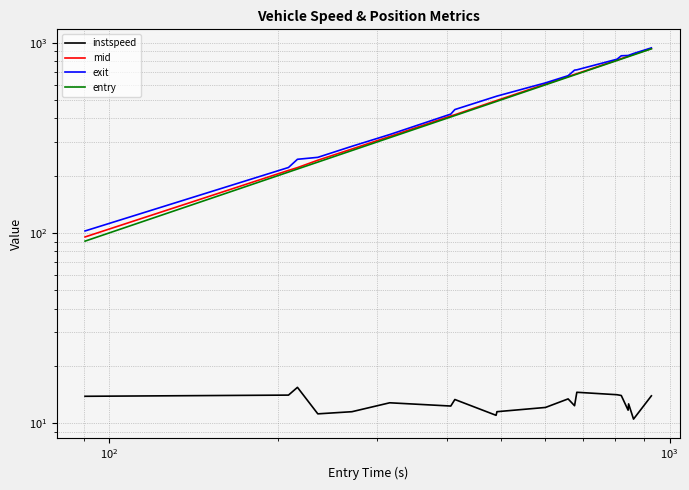

Is it true that instspeed equals 22.8 at $\mathdefault{10^{2}}$?

False